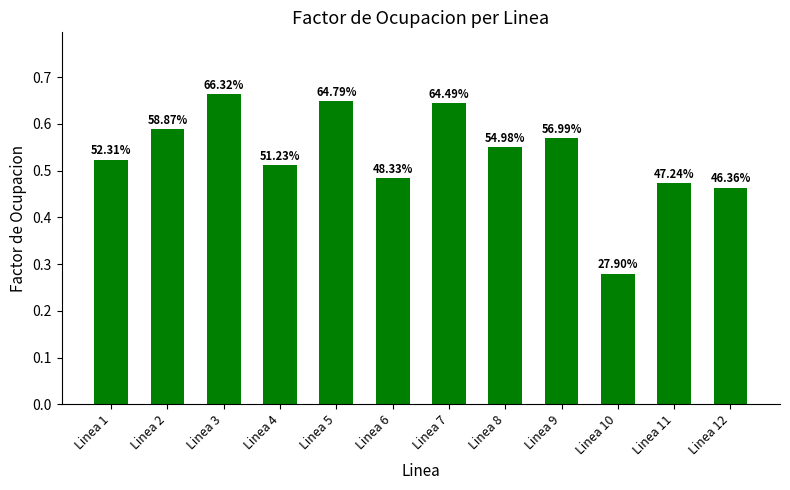

Does the chart contain any negative values?

No